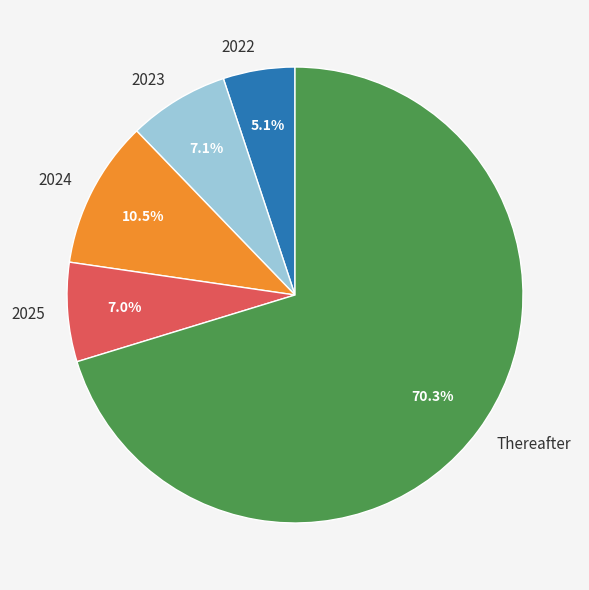

To the nearest percent, what is the average slice percentage?

20%